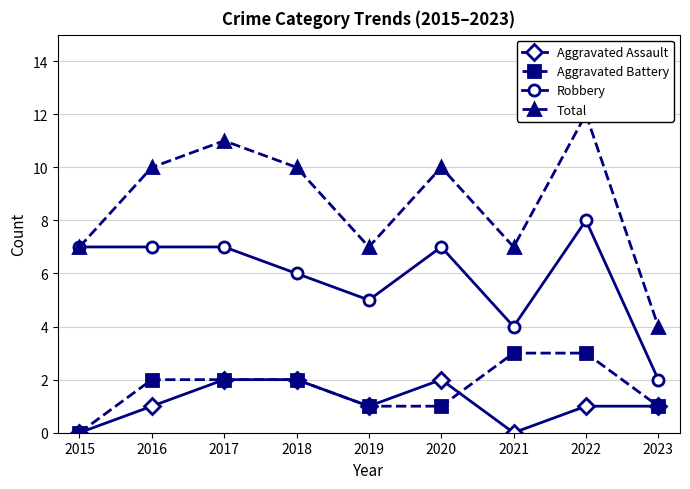

At which category does Total reach its first local valley?

2019